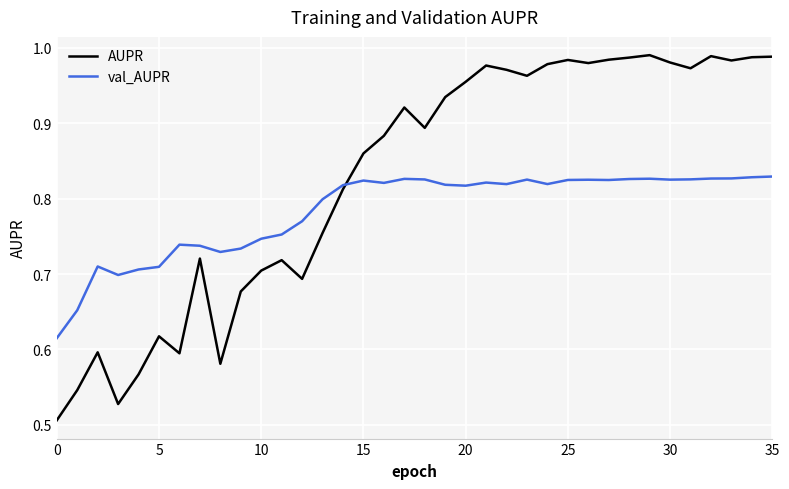

What is the difference between the maximum and minimum values in the val_AUPR series?

0.2